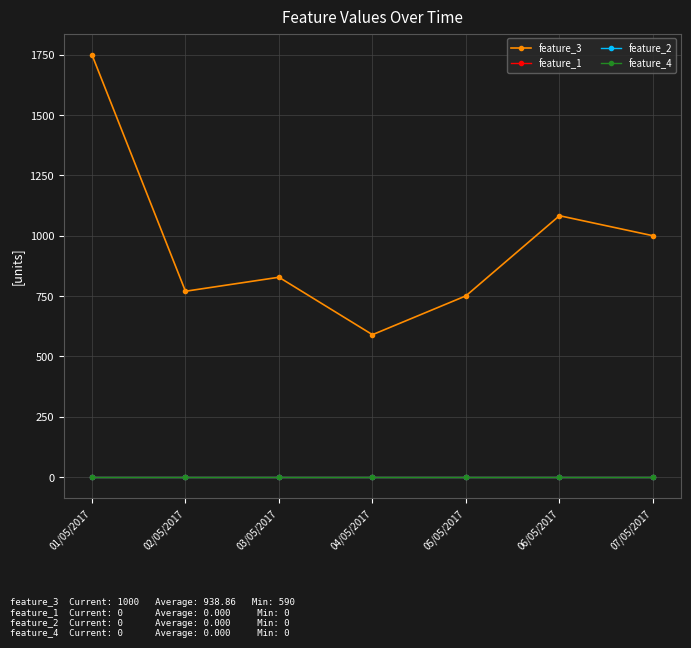

Reading left to right, list all the values displayed in this chart.

feature_3: 01/05/2017=1750	02/05/2017=770	03/05/2017=828	04/05/2017=590	05/05/2017=751	06/05/2017=1083	07/05/2017=1000
feature_1: 01/05/2017=0	02/05/2017=0	03/05/2017=0	04/05/2017=0	05/05/2017=0	06/05/2017=0	07/05/2017=0
feature_2: 01/05/2017=0	02/05/2017=0	03/05/2017=0	04/05/2017=0	05/05/2017=0	06/05/2017=0	07/05/2017=0
feature_4: 01/05/2017=0	02/05/2017=0	03/05/2017=0	04/05/2017=0	05/05/2017=0	06/05/2017=0	07/05/2017=0